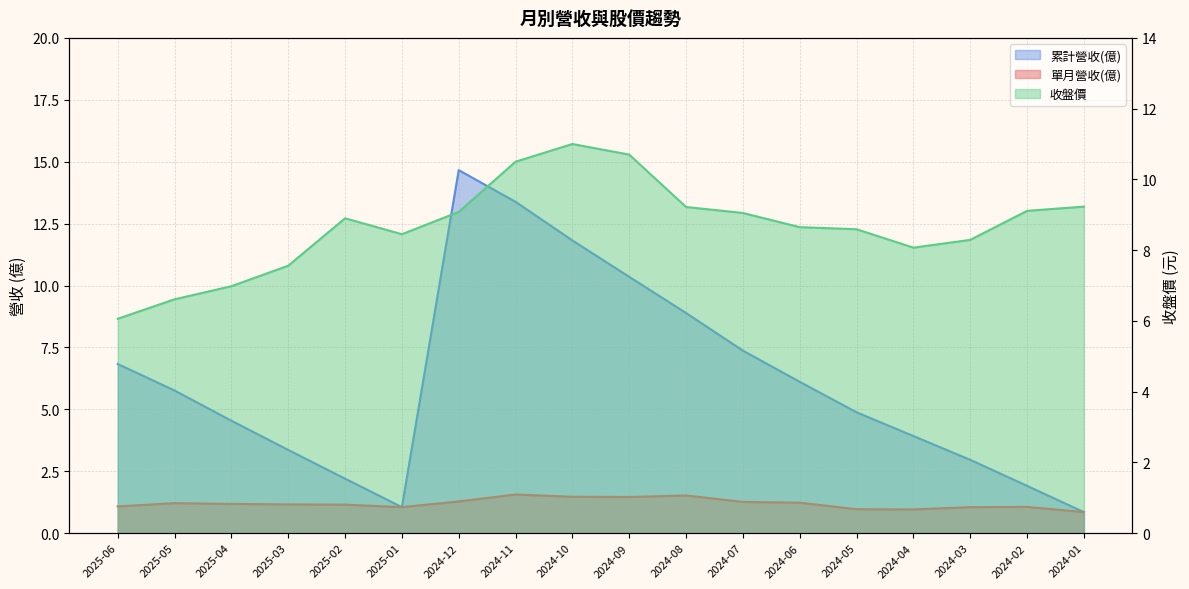

At which category does 累計營收(億) reach its first local valley?

2025-01